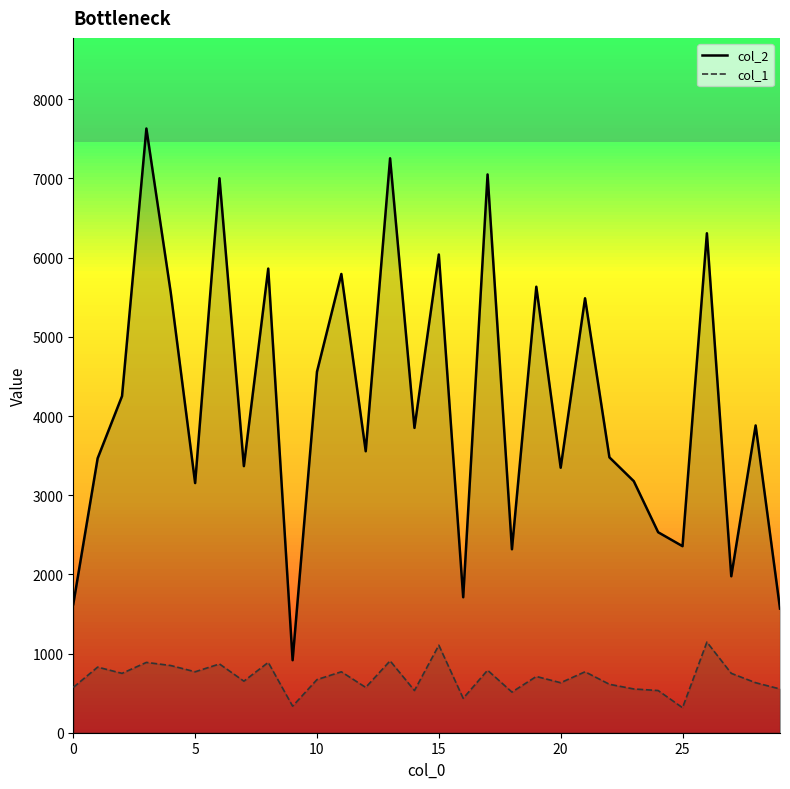

Which category has the lowest value in the col_1 series?

25